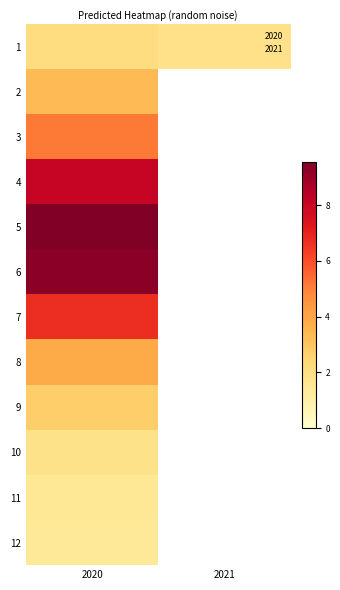

List the labels in order of 9 value, largest first.

2020, 2021